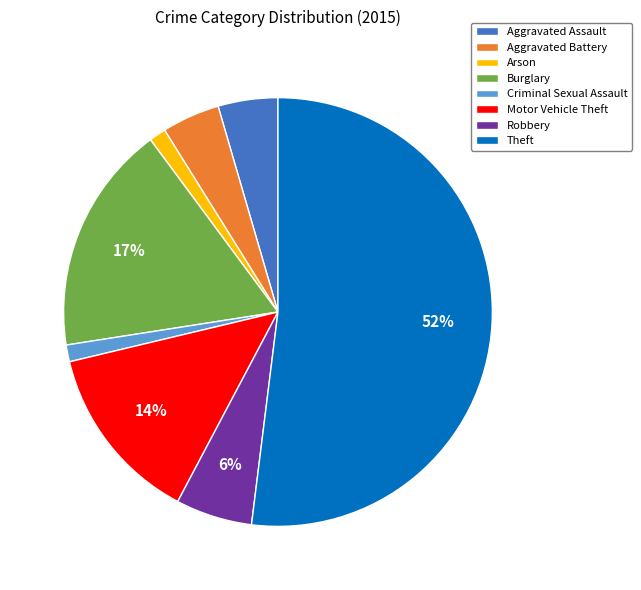

Do Theft and Aggravated Battery together represent more than half of the pie?

Yes